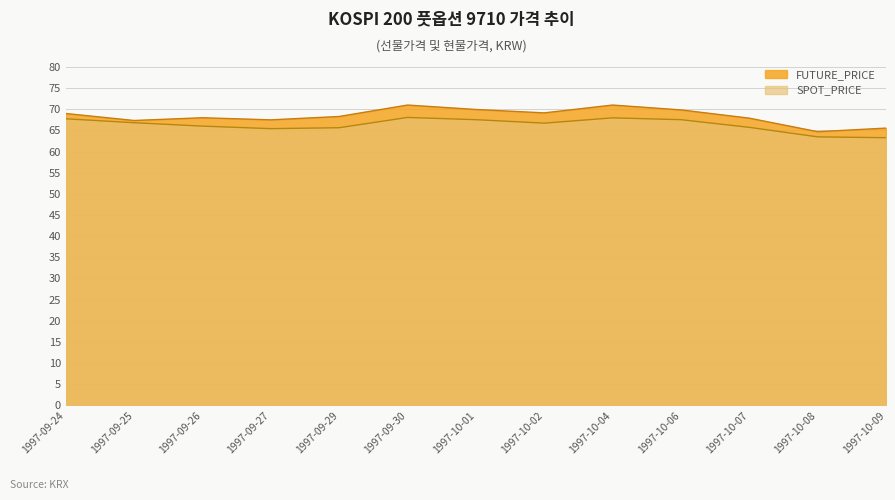

Is the value of FUTURE_PRICE at 1997-10-06 greater than the value of SPOT_PRICE at 1997-09-25?

Yes